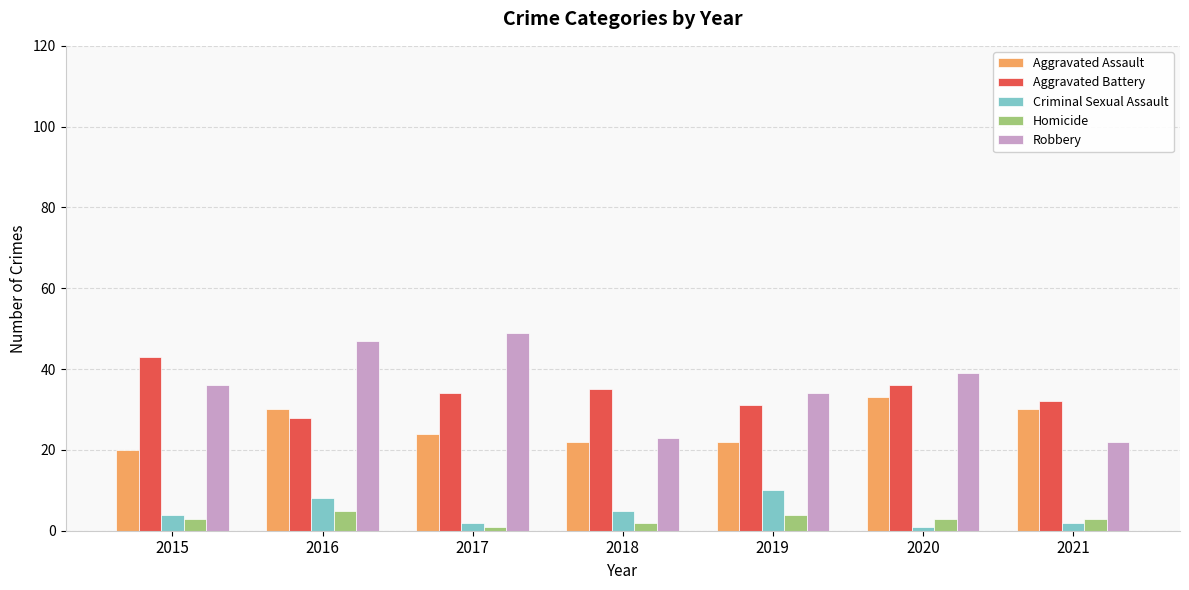

Is the value of Aggravated Assault at 2019 greater than the value of Robbery at 2020?

No